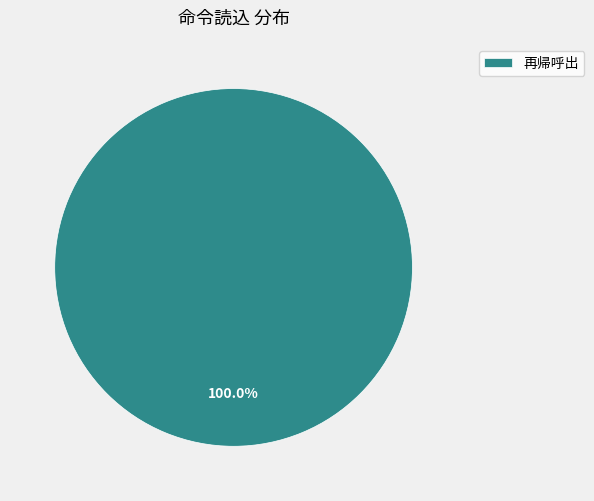

Is there any slice that represents more than half of the pie?

Yes